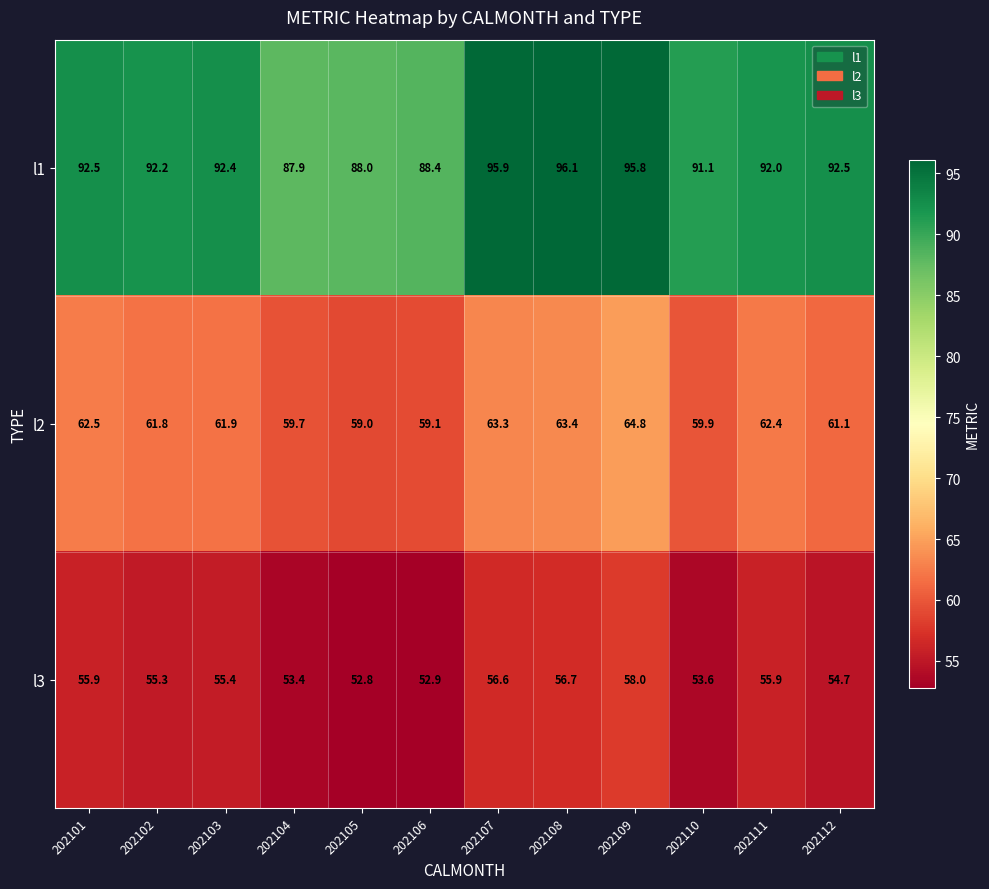

What is the sum of the l1 values at 202102 and 202109?

188.0